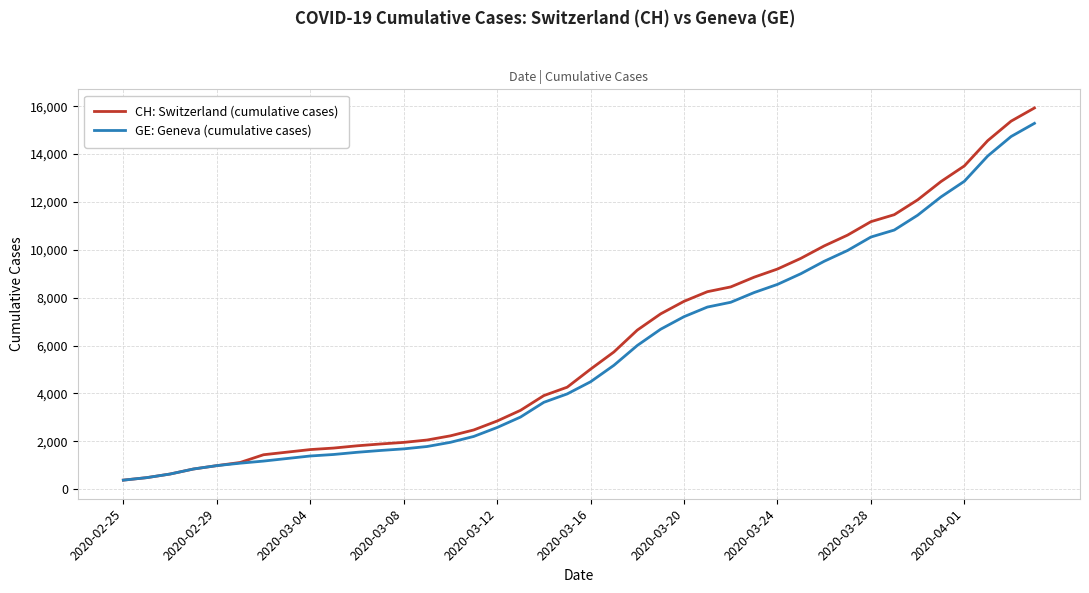

What is the minimum value shown in the chart?

375